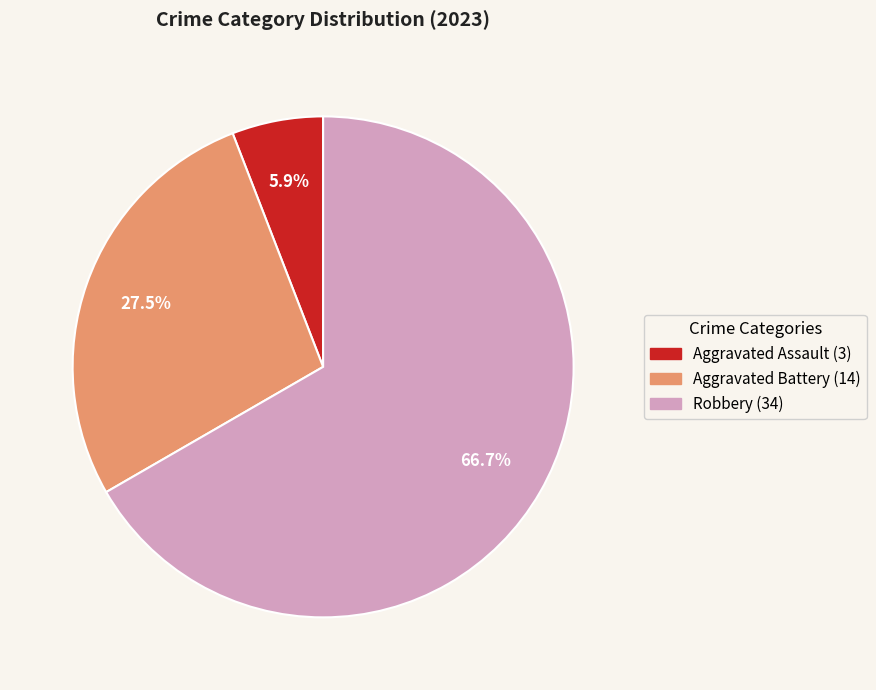

Is there a majority slice in this chart?

Yes